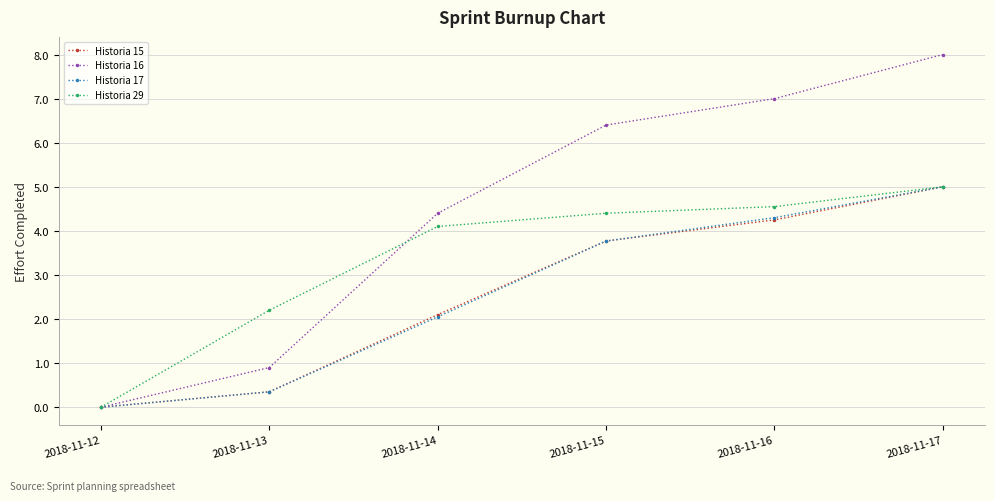

At which label does Historia 16 reach its peak?

2018-11-17